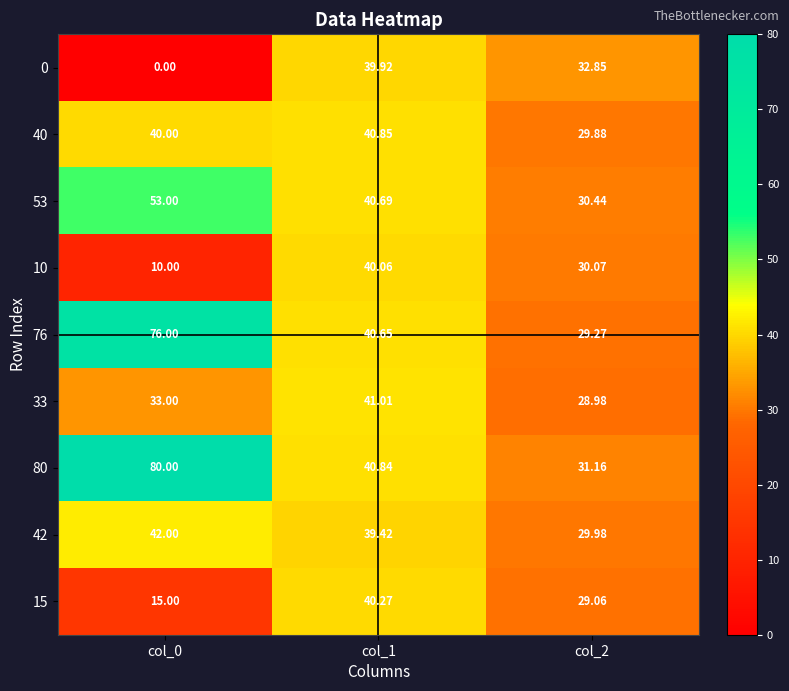

Which series changed the most between col_0 and col_2?

80